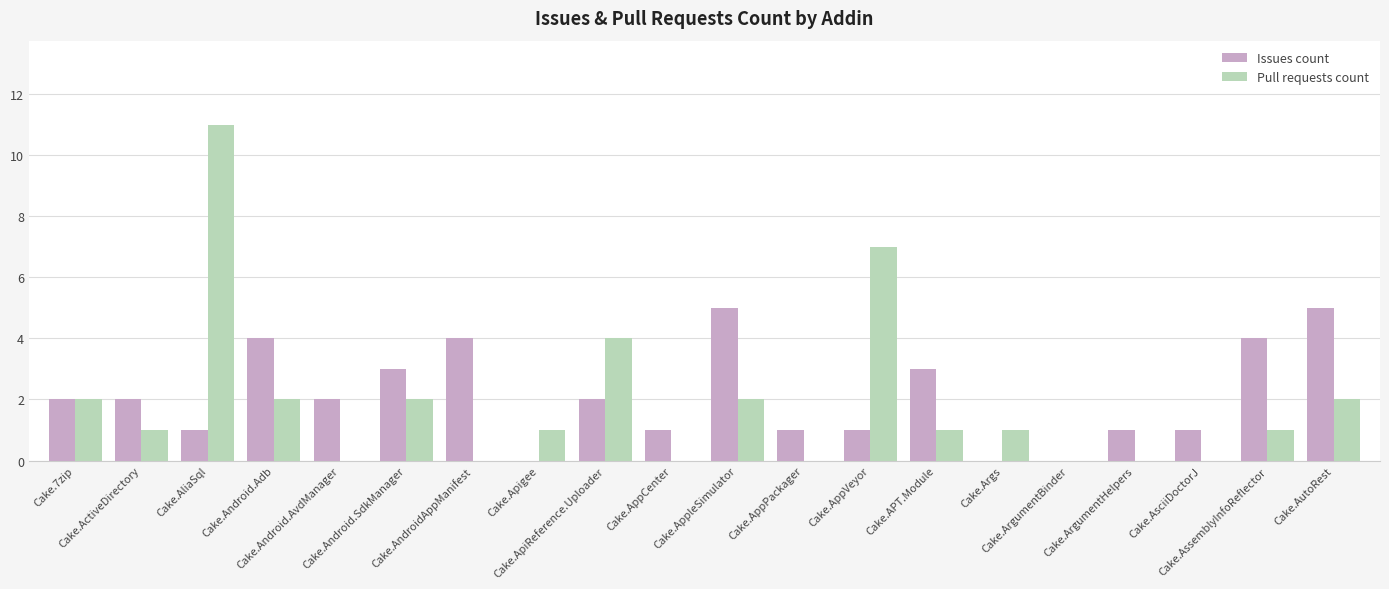

At which category is the sum across all series the highest?

Cake.AliaSql